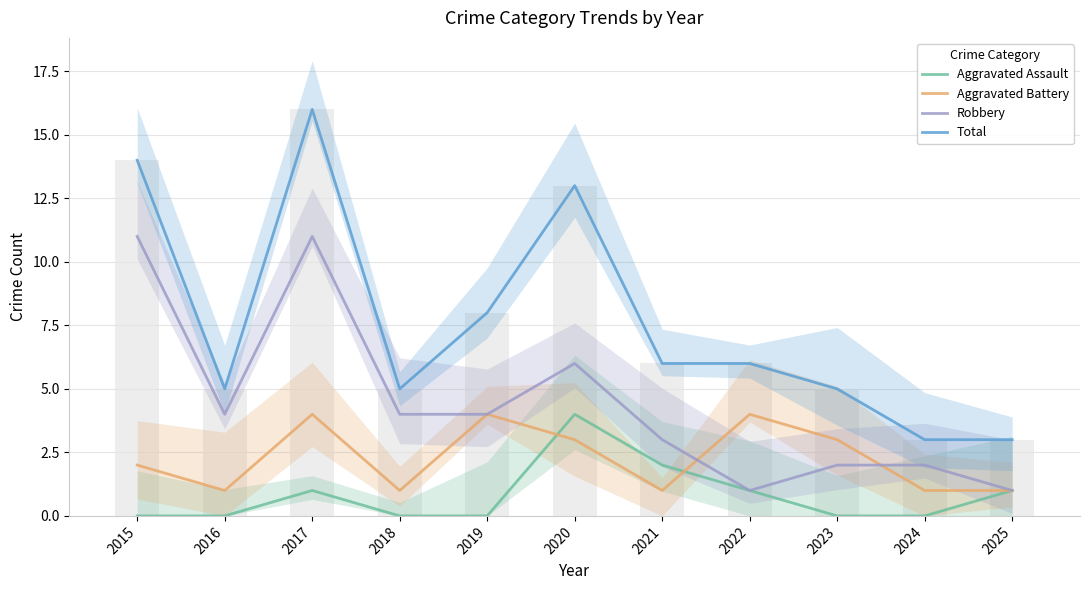

What is the value of the Total bar at the 5th from the left?

8